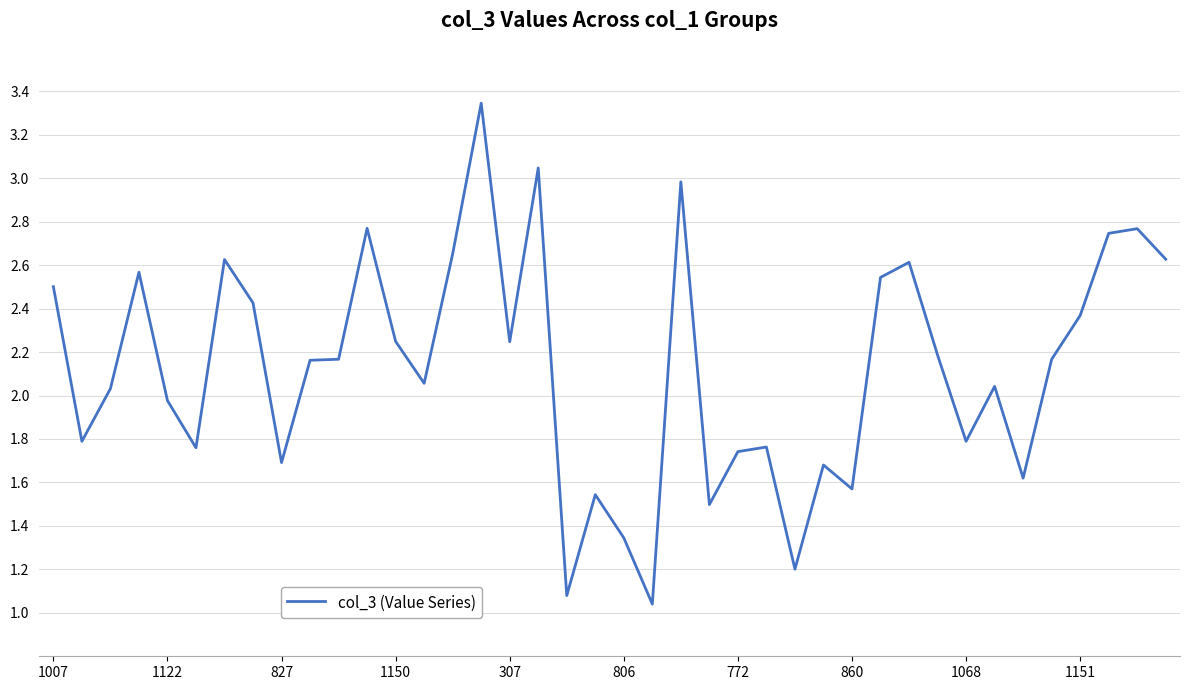

What is the difference between the maximum and minimum values?

2.3